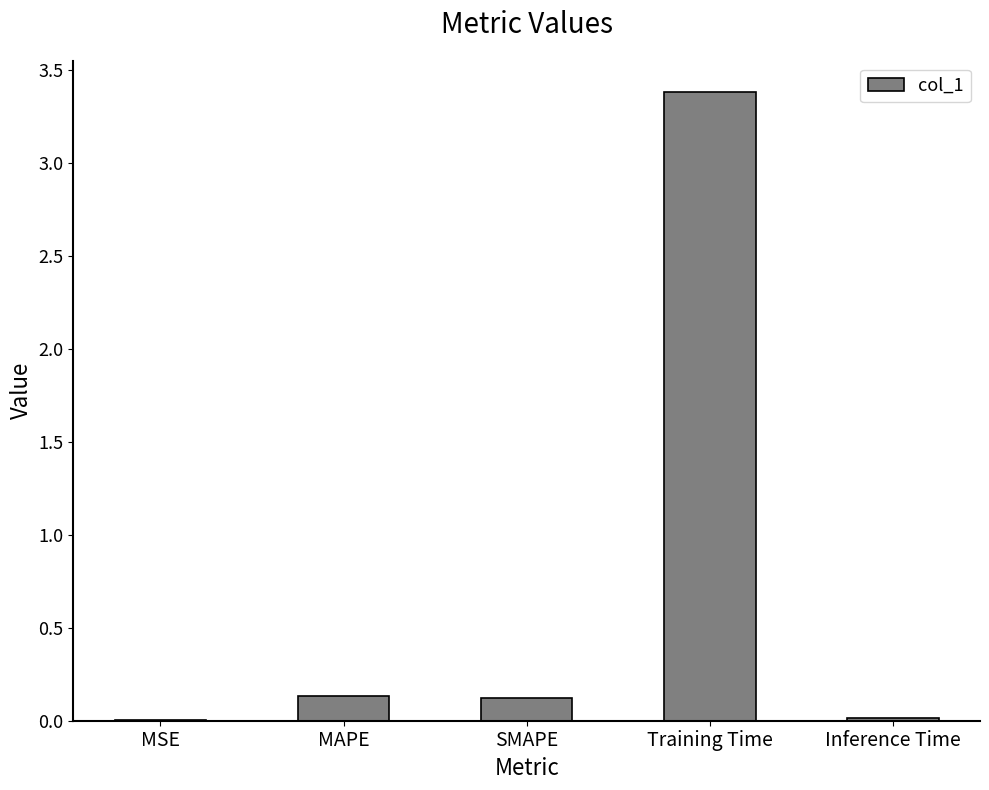

Is it true that the value at Inference Time is 0.0?

True